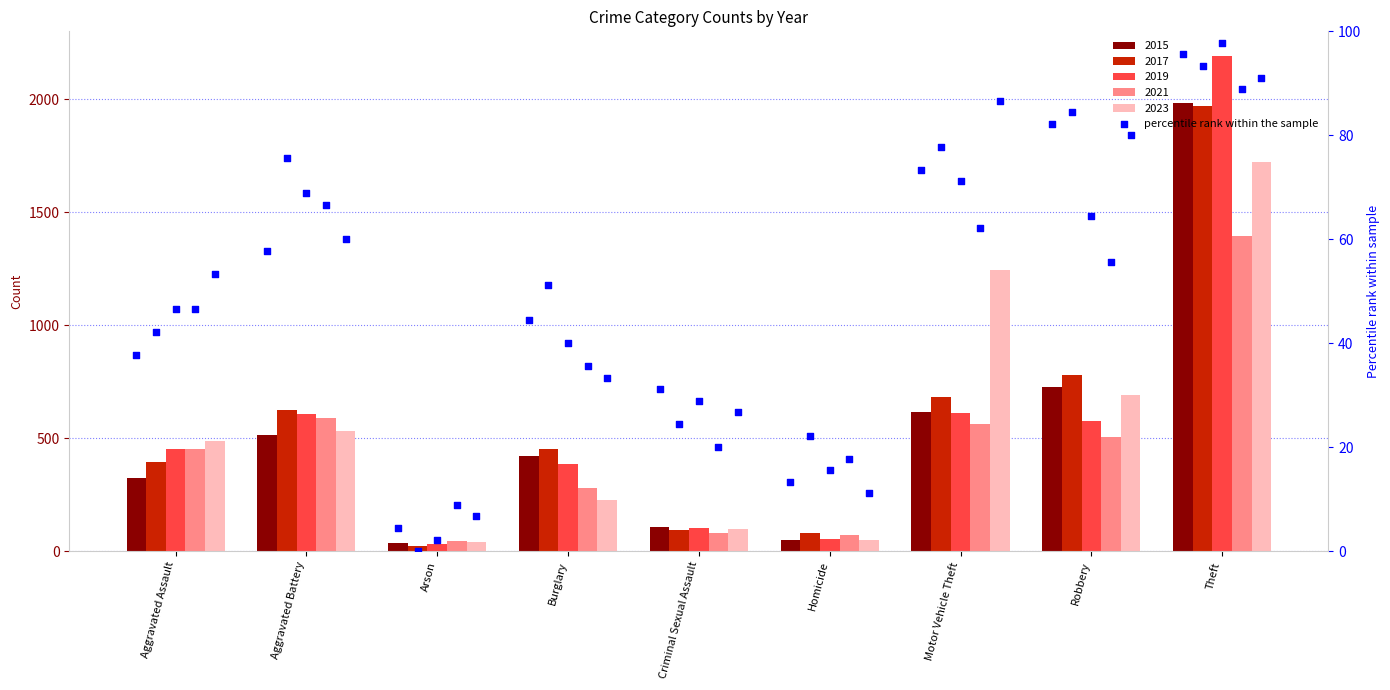

Is the value of 2021 at Criminal Sexual Assault greater than the value of 2017 at Aggravated Assault?

No